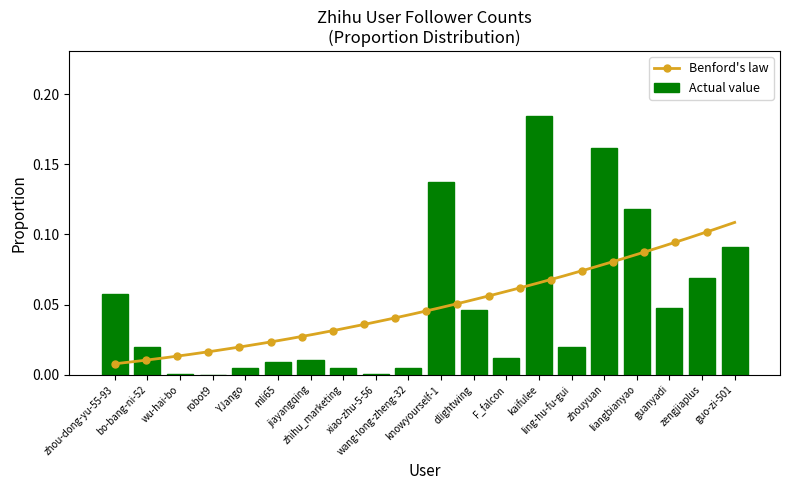

How many bars are there in total?

20